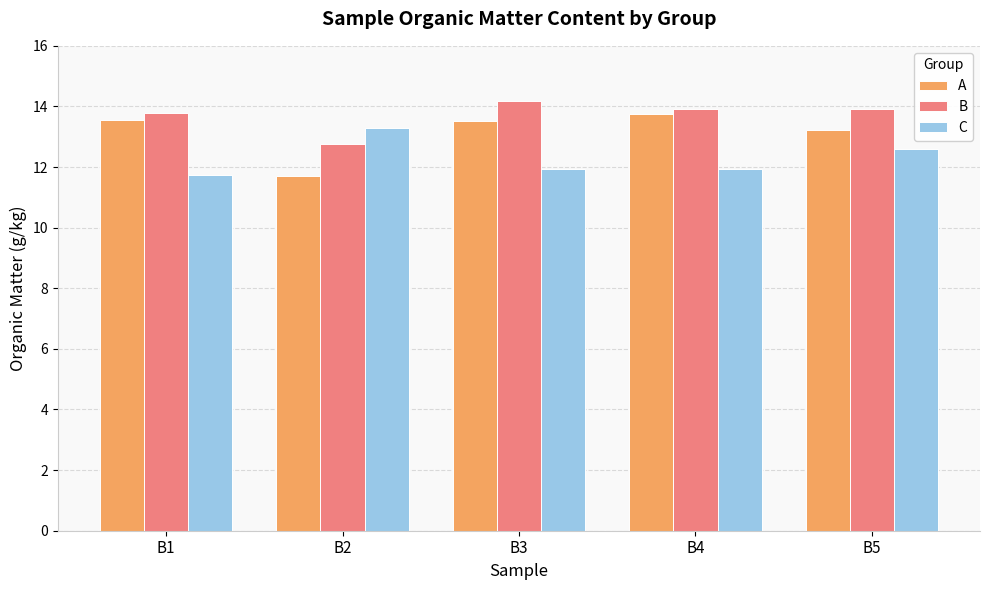

At which label does A reach its minimum?

B2